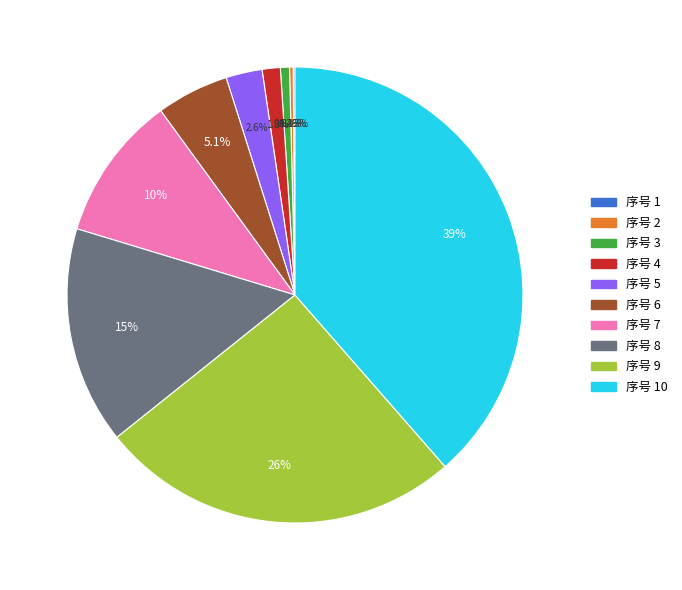

Is there any slice that represents more than half of the pie?

No